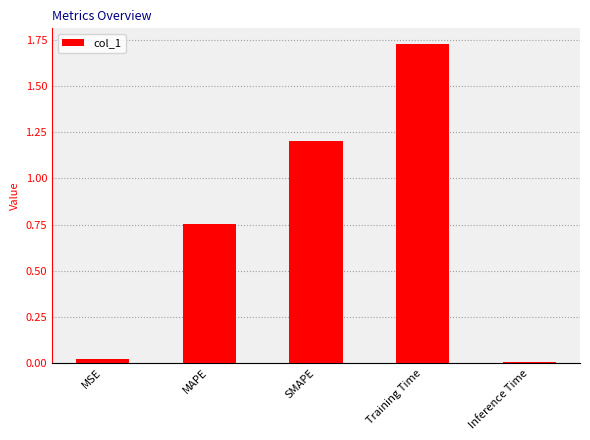

What is the label of the 1st bar from the right?

Inference Time